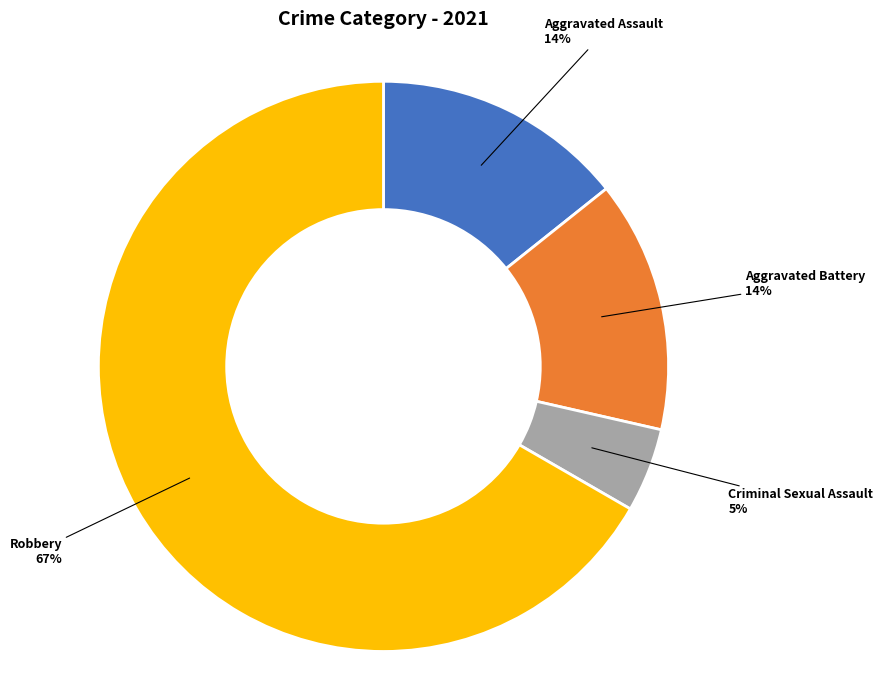

Is there any slice that represents more than half of the pie?

Yes